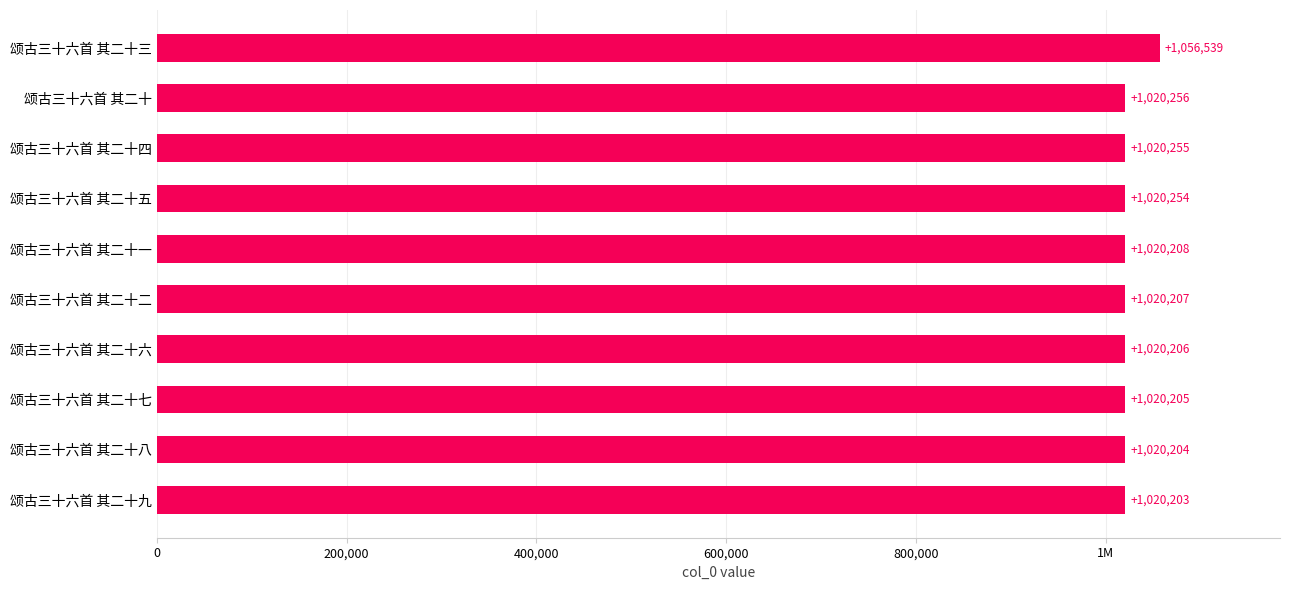

Are the bars horizontal?

Yes